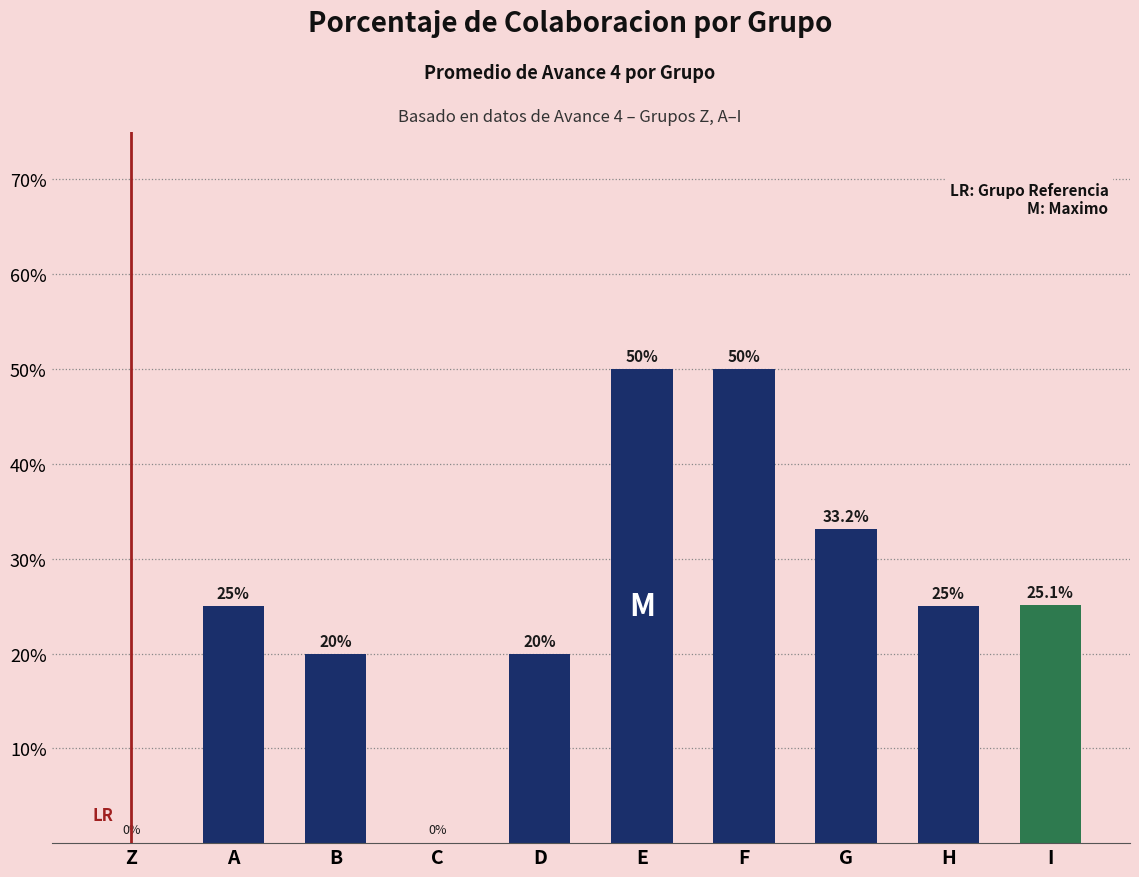

What is the maximum value shown in the chart?

0.5